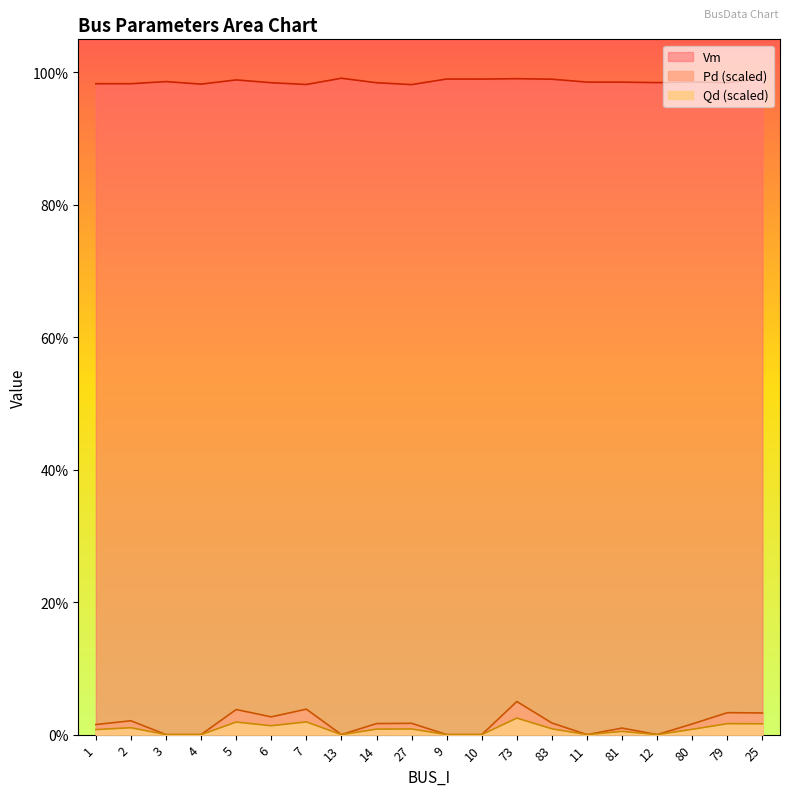

Where is Pd nearest to the value 0?

3